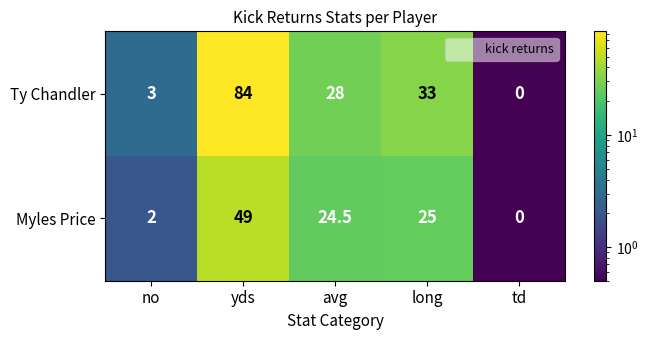

Reading left to right, what are all the values shown in this chart?

Ty Chandler: no=3.0	yds=84.0	avg=28.0	long=33.0	td=0.0
Myles Price: no=2.0	yds=49.0	avg=24.5	long=25.0	td=0.0